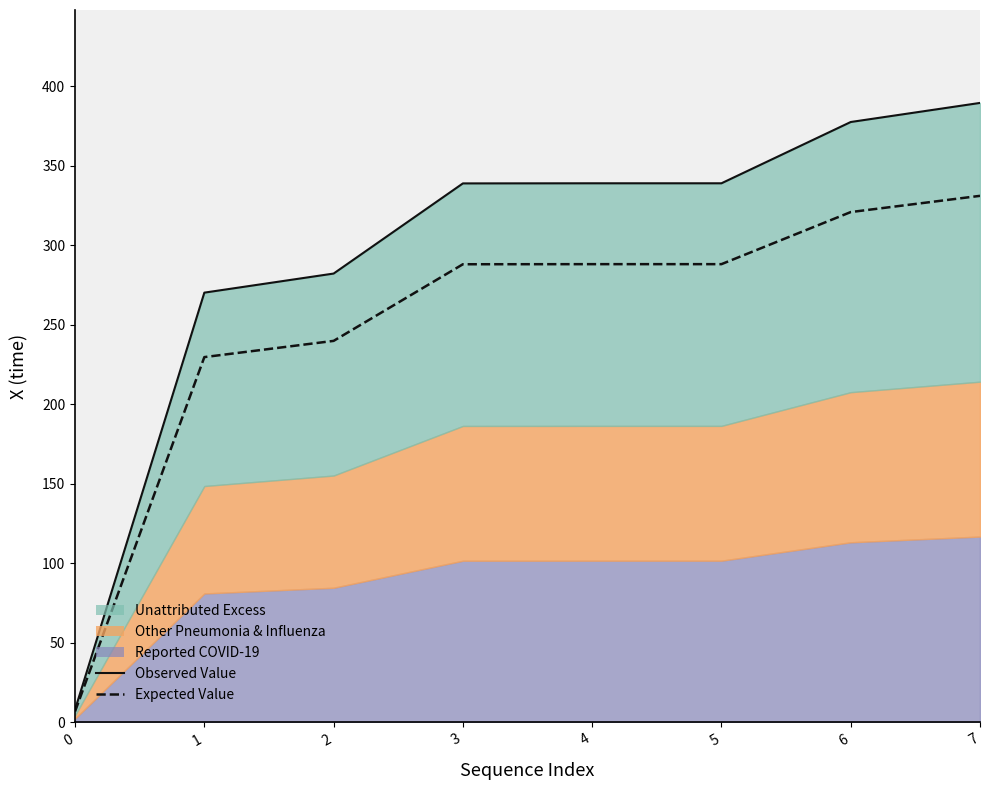

Which category has the highest value across all series?

7